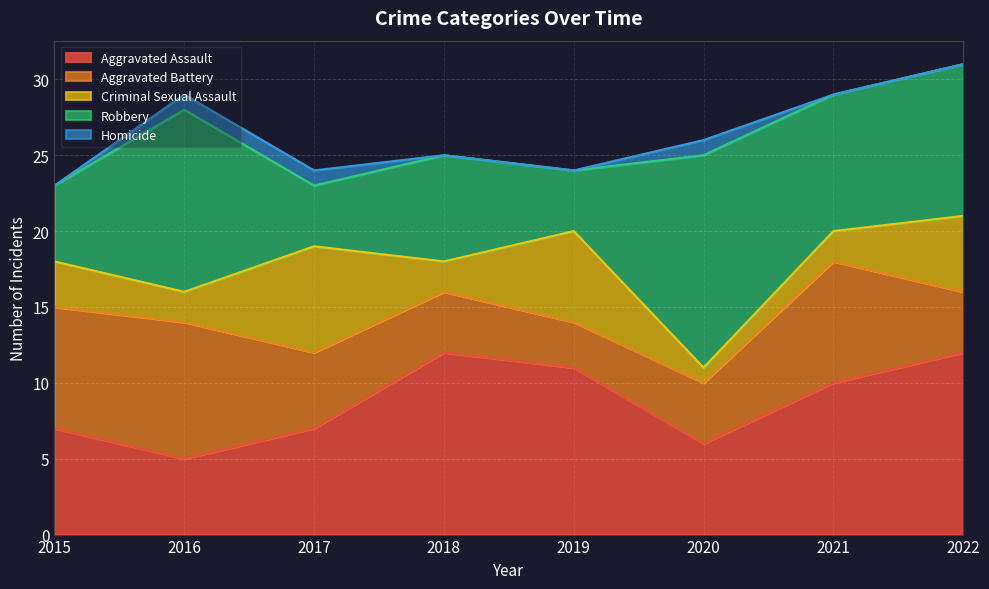

The Homicide series shows 2 at 2016. True or false?

False